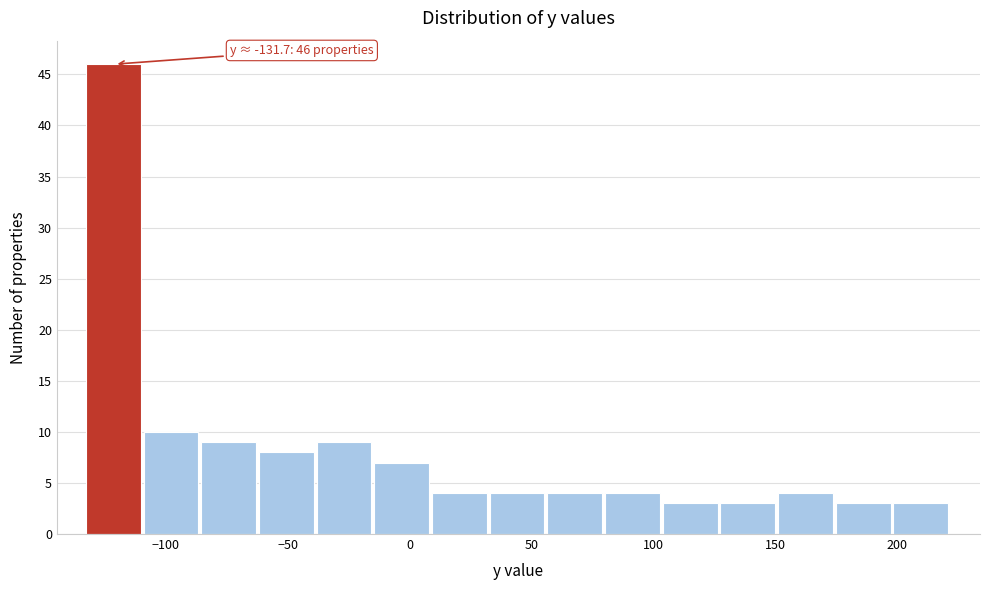

Over which range of the x-axis is the bar tallest?

-135 to -110